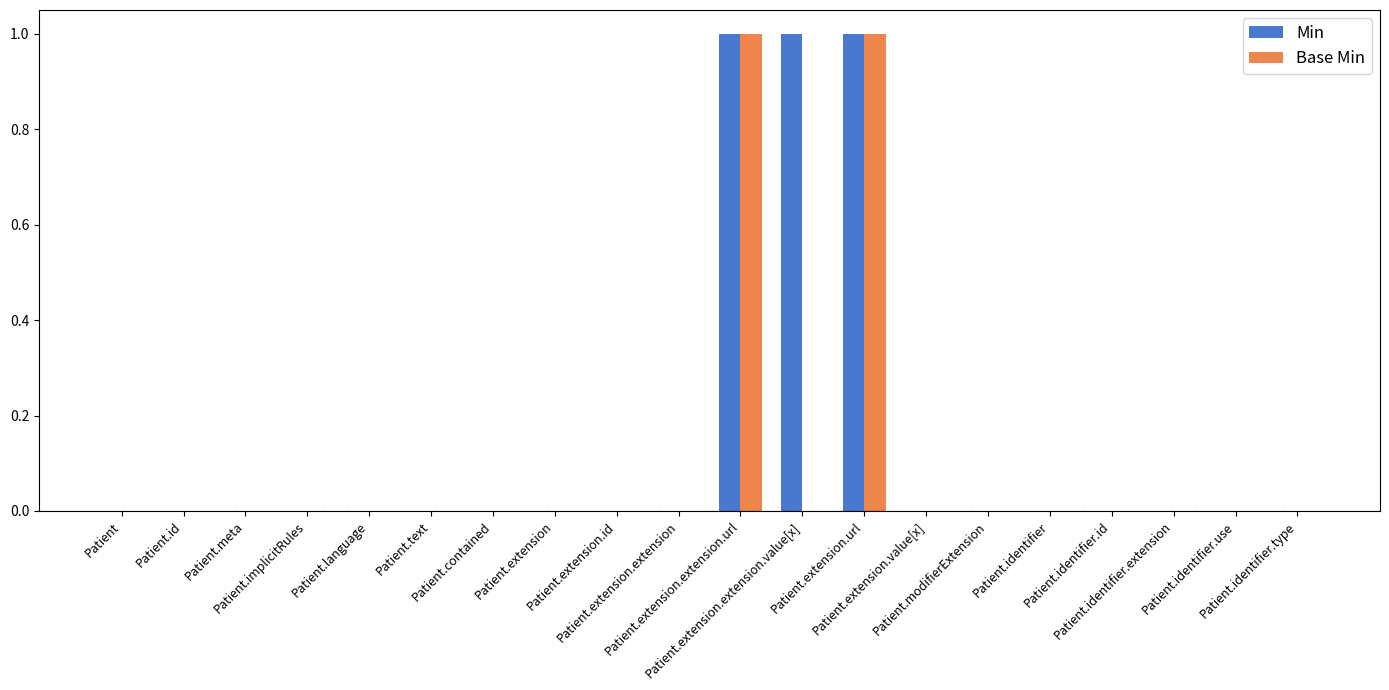

Which series has the largest total across all categories?

Min